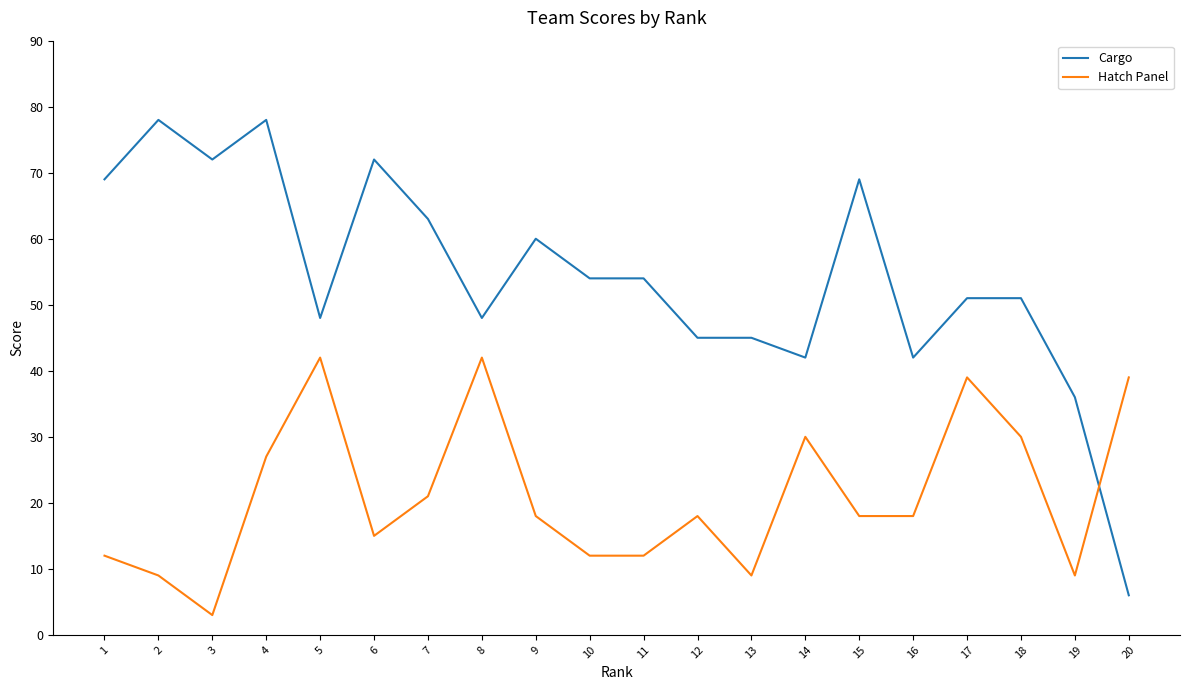

True or false: Hatch Panel has more than 2 points higher than both neighbors.

True